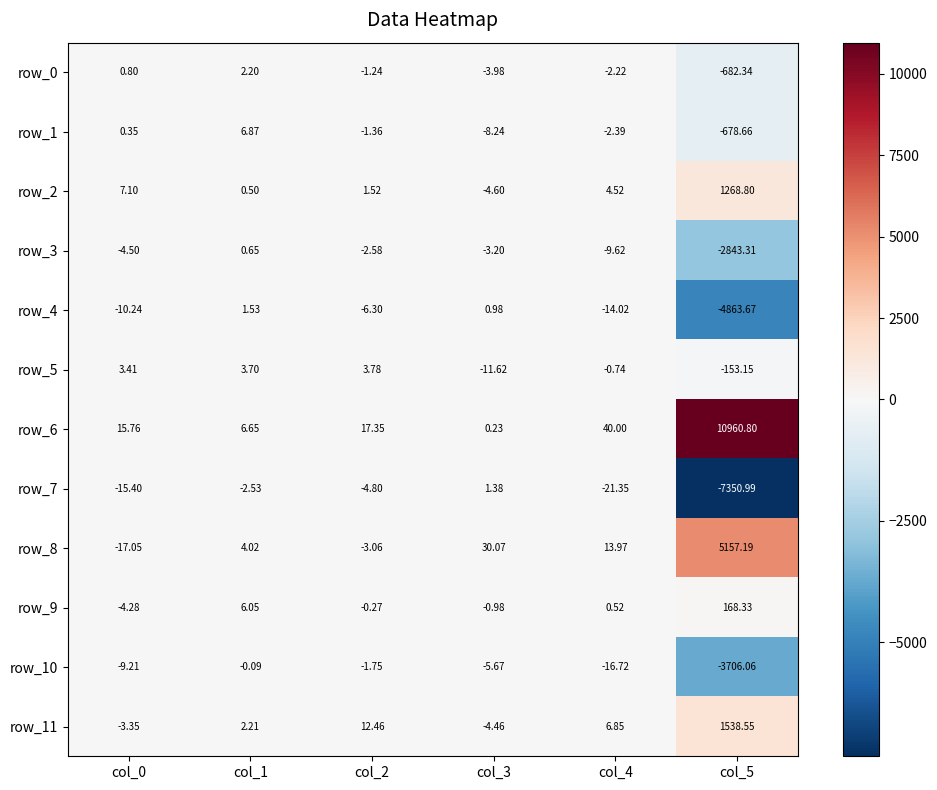

Is the value of row_9 at col_5 greater than the value of row_0 at col_2?

Yes